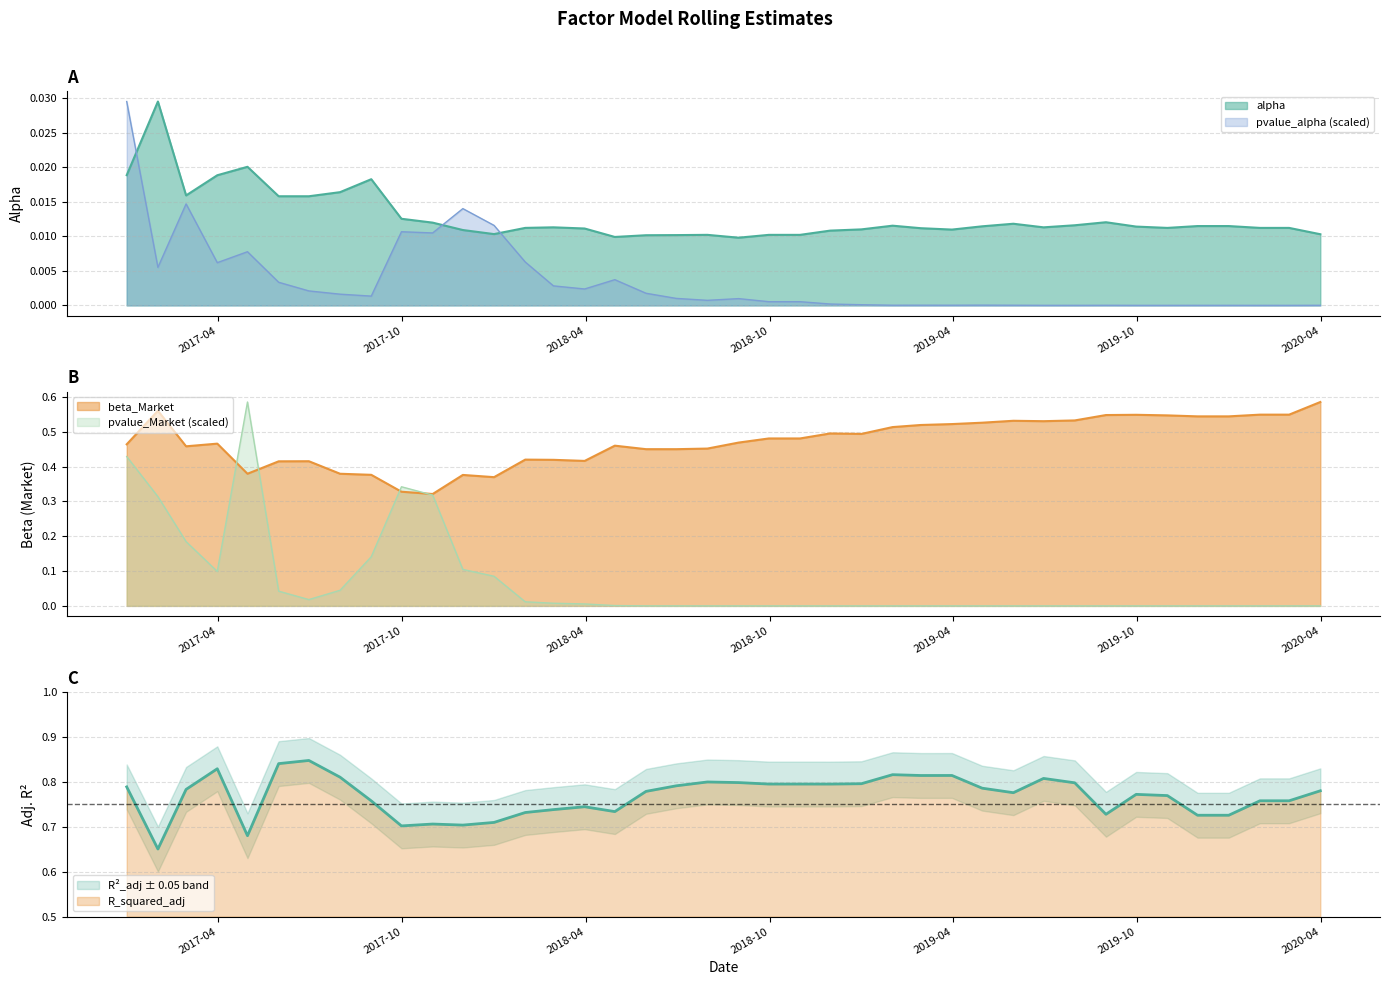

At which category is the sum across all series the highest?

2016-12-31